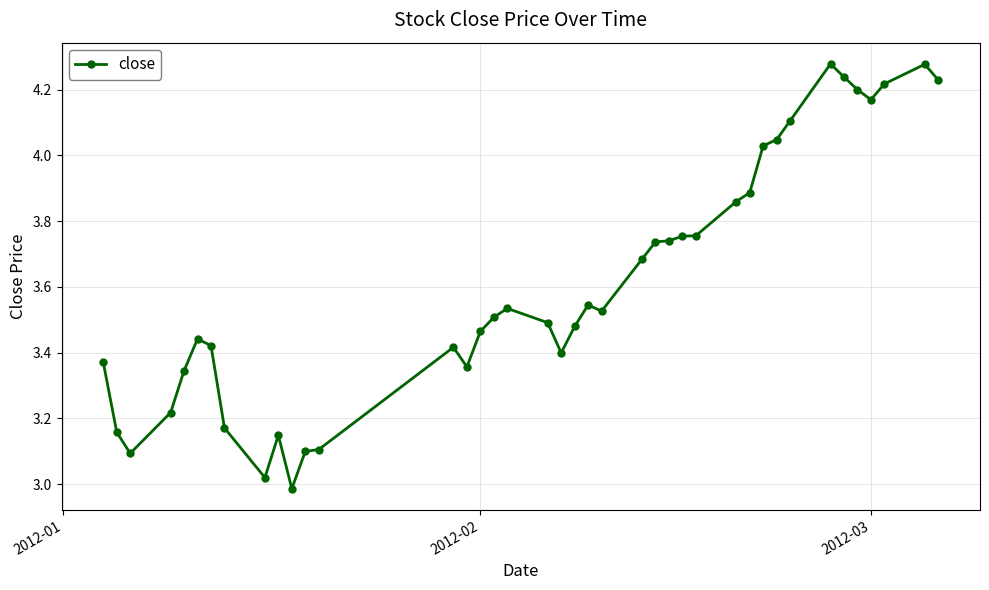

What is the sum of all values?

144.5